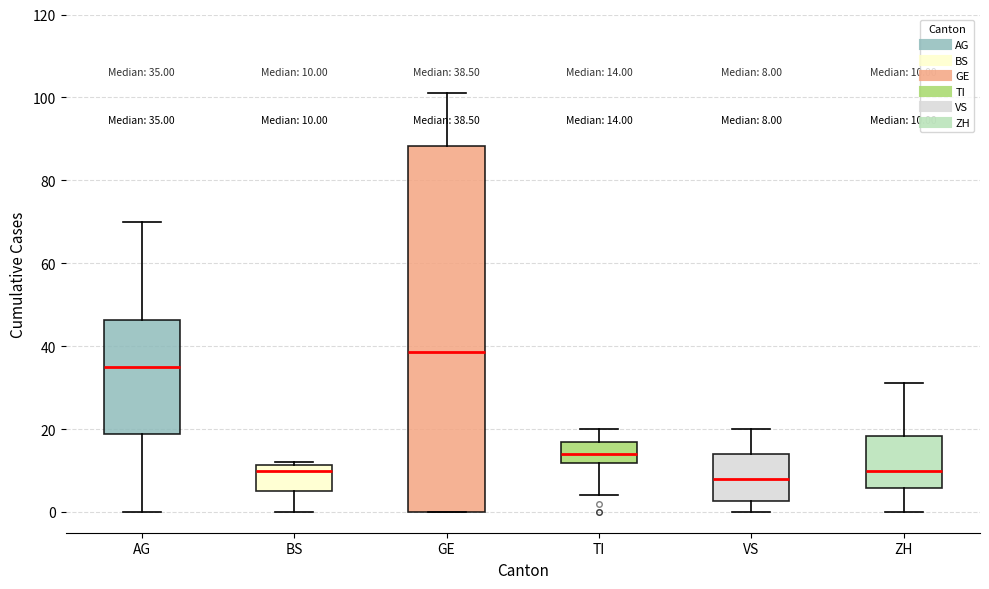

Comparing the boxes themselves (not the whiskers), which one is the tallest?

GE